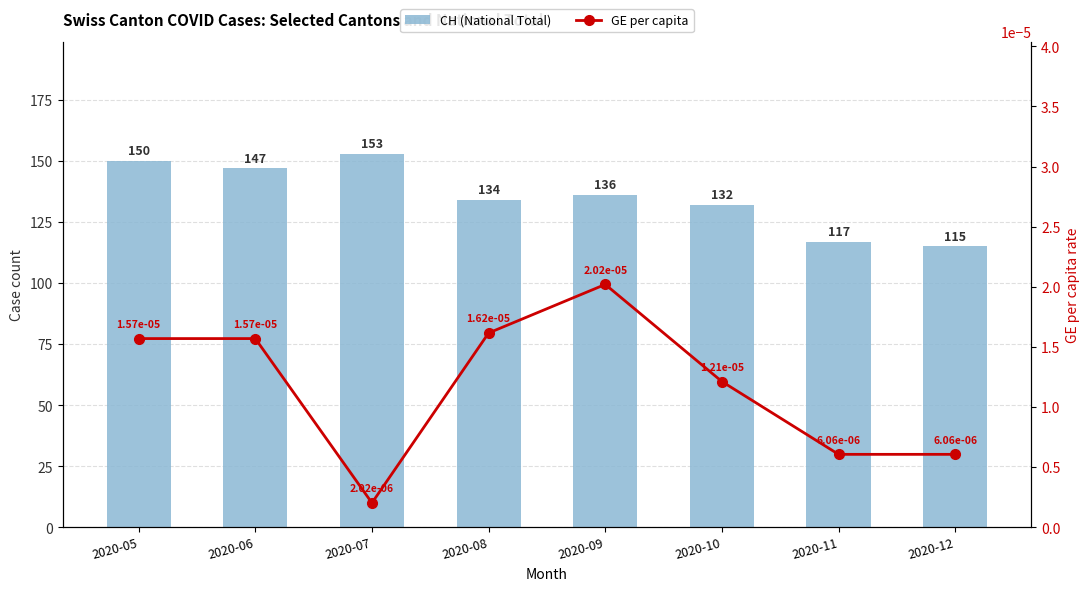

Reading left to right, what are all the values shown in this chart?

CH (National Total): 150.0	147.0	153.0	134.0	136.0	132.0	117.0	115.0
GE per capita: 0.0	0.0	0.0	0.0	0.0	0.0	0.0	0.0